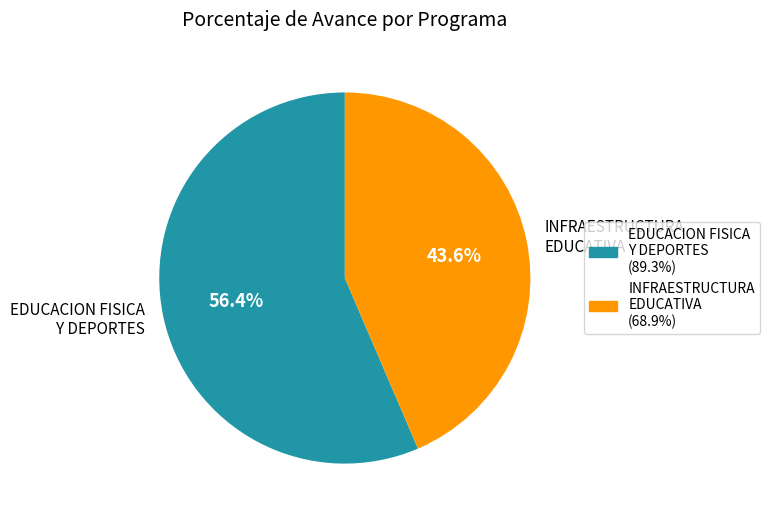

Is there any slice that represents more than half of the pie?

Yes